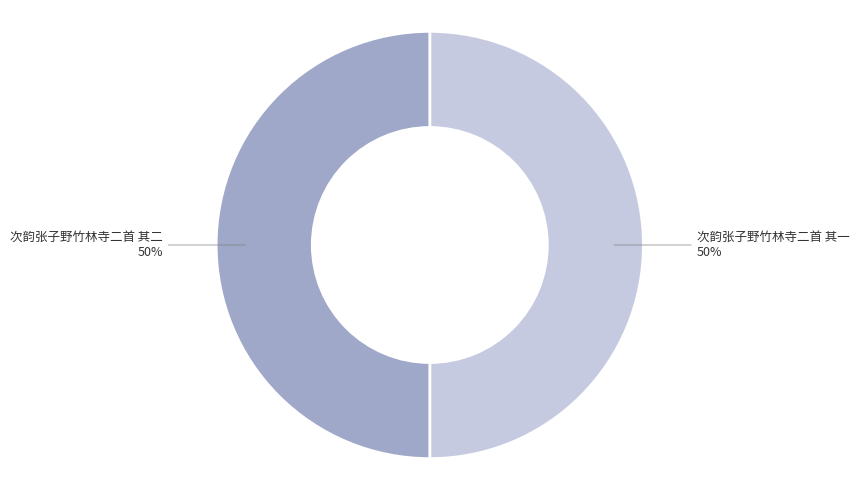

To the nearest percent, what is the average slice percentage?

50%